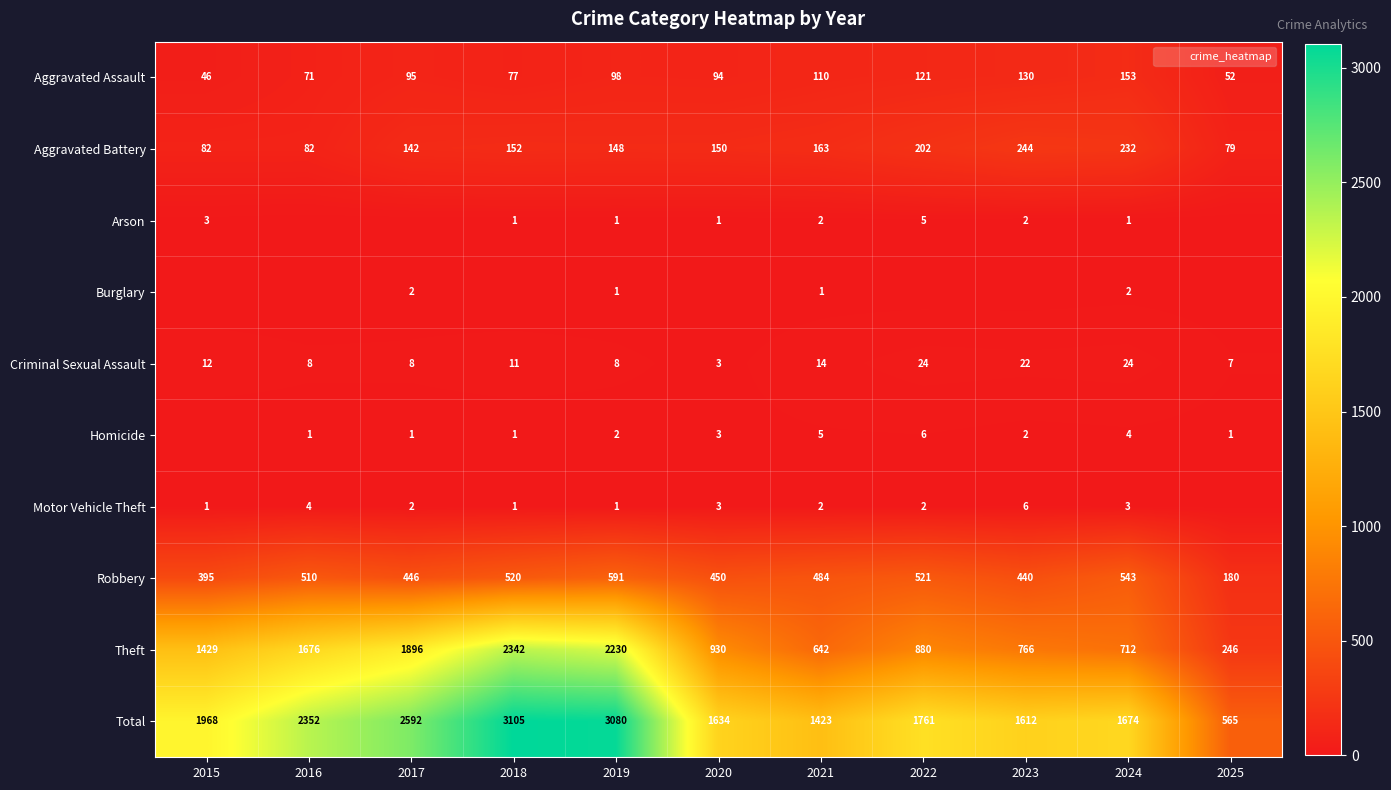

Between 2021 and 2023, which series saw the biggest shift?

Total